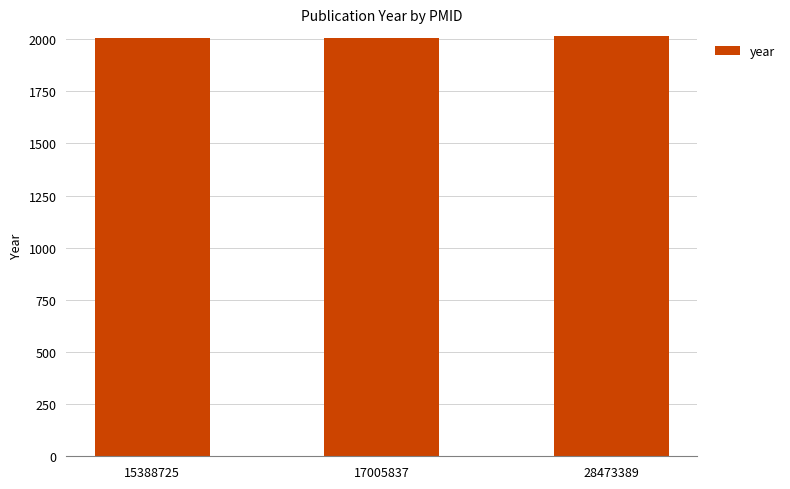

Read the value at 15388725, to the nearest 5.

2005